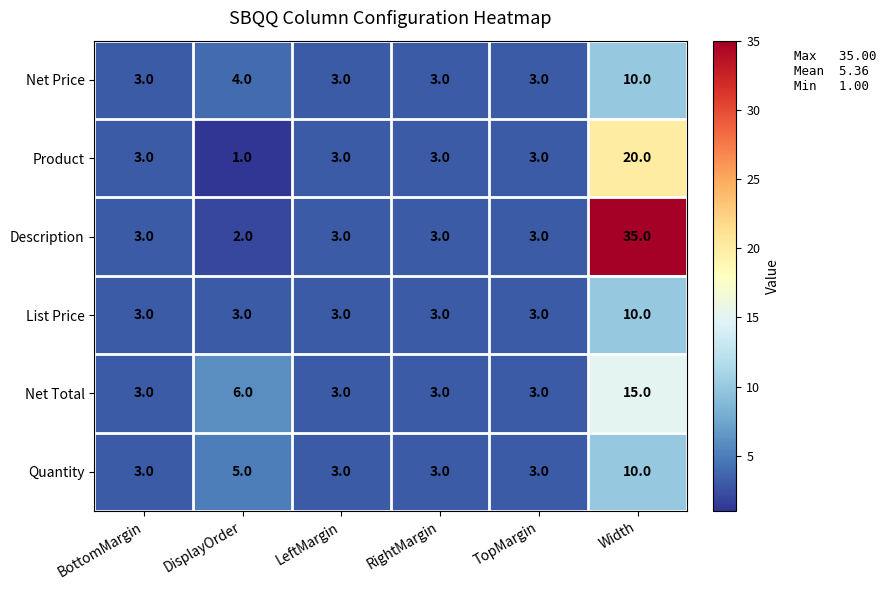

What is the highest value of the Product series?

20